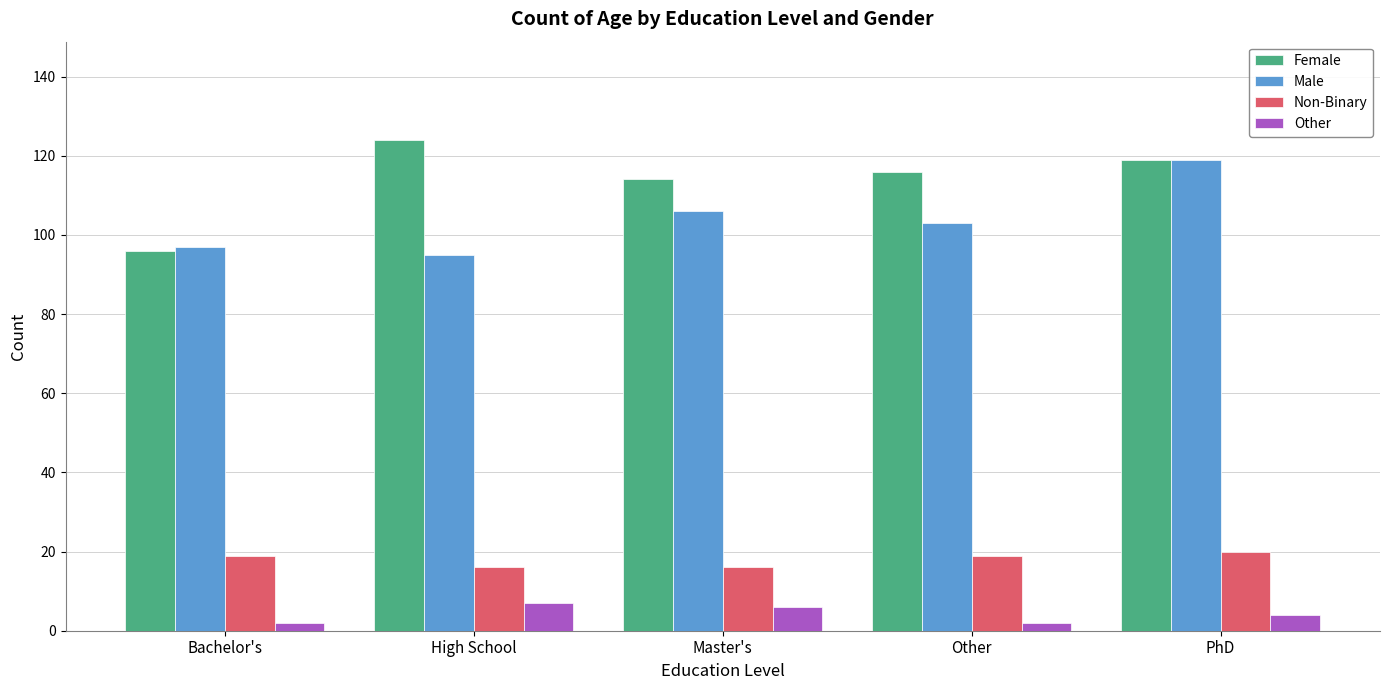

Reading left to right, what are all the values shown in this chart?

Female: Bachelor's=96	High School=124	Master's=114	Other=116	PhD=119
Male: Bachelor's=97	High School=95	Master's=106	Other=103	PhD=119
Non-Binary: Bachelor's=19	High School=16	Master's=16	Other=19	PhD=20
Other: Bachelor's=2	High School=7	Master's=6	Other=2	PhD=4